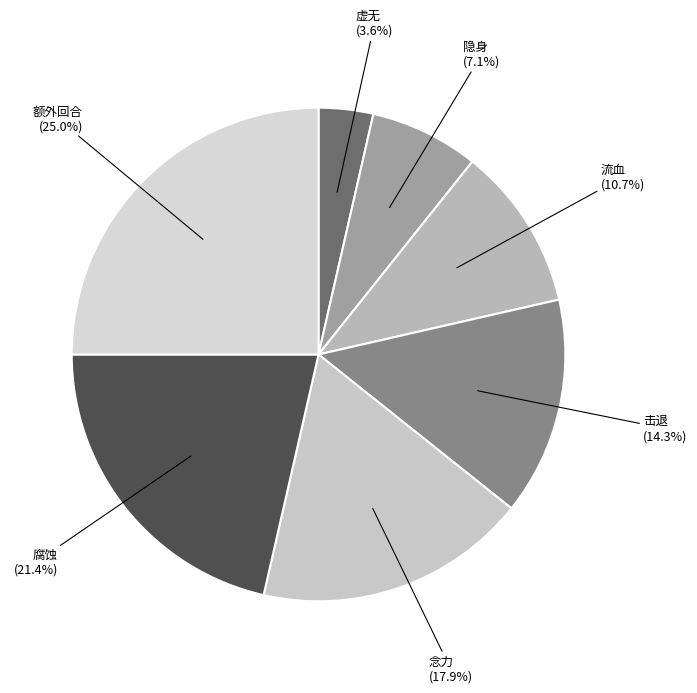

Rank the categories by value from highest to lowest.

额外回合, 腐蚀, 念力, 击退, 流血, 隐身, 虚无